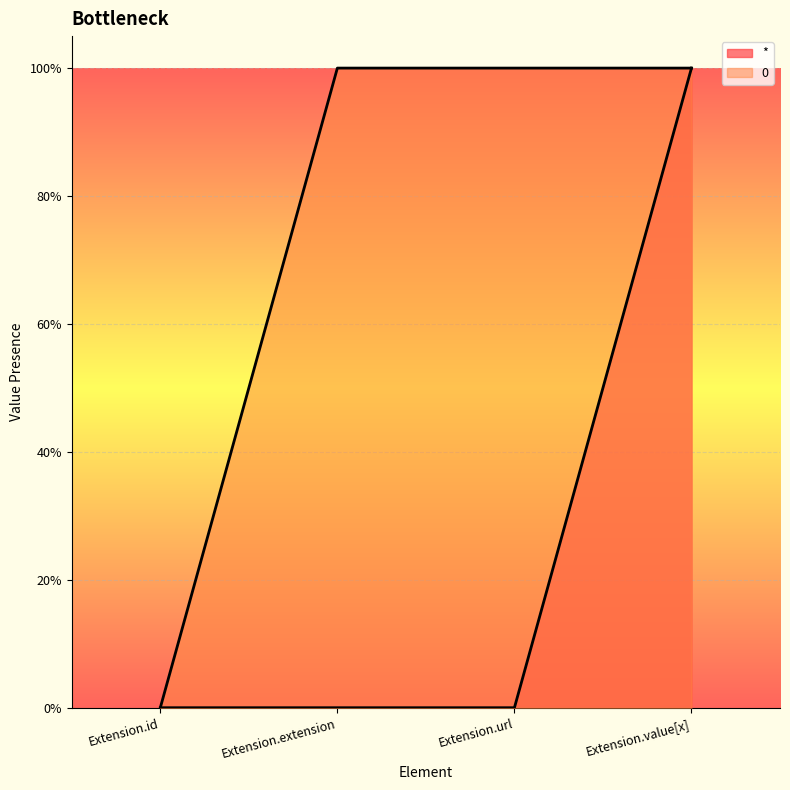

At Extension.value[x], list the series in order from smallest to largest.

*, 0